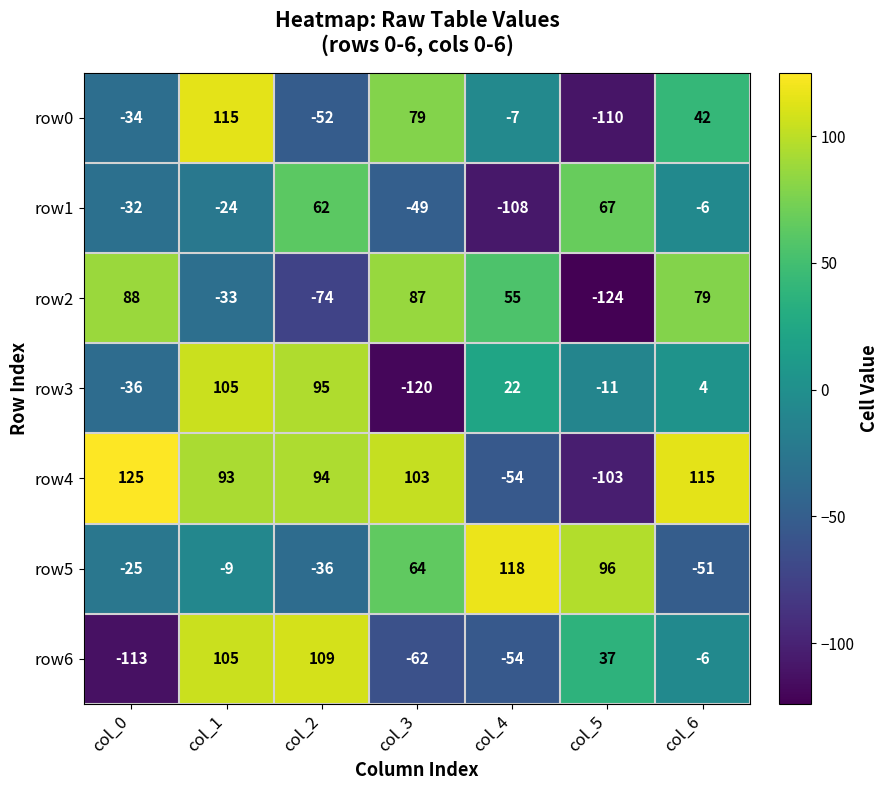

Where does the row3 series first go above 4?

col_1